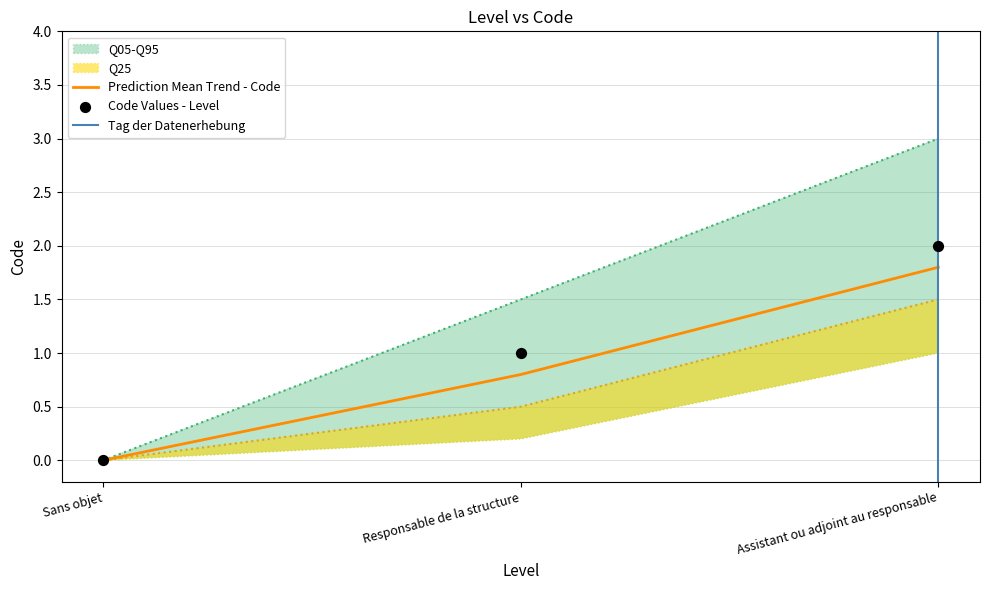

At which label does Prediction Mean Trend - Code reach its peak?

Assistant ou adjoint au responsable